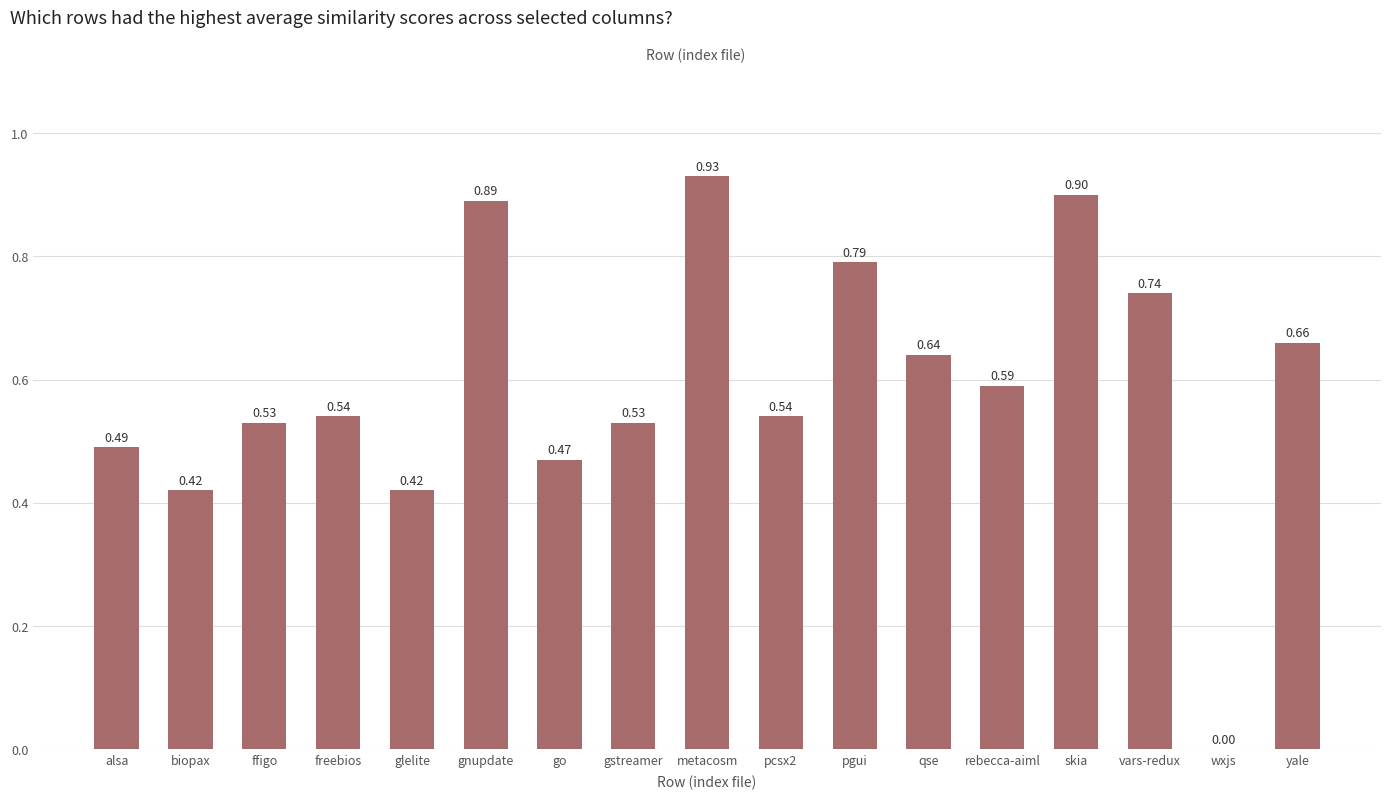

Where is the data nearest to the value 0?

wxjs